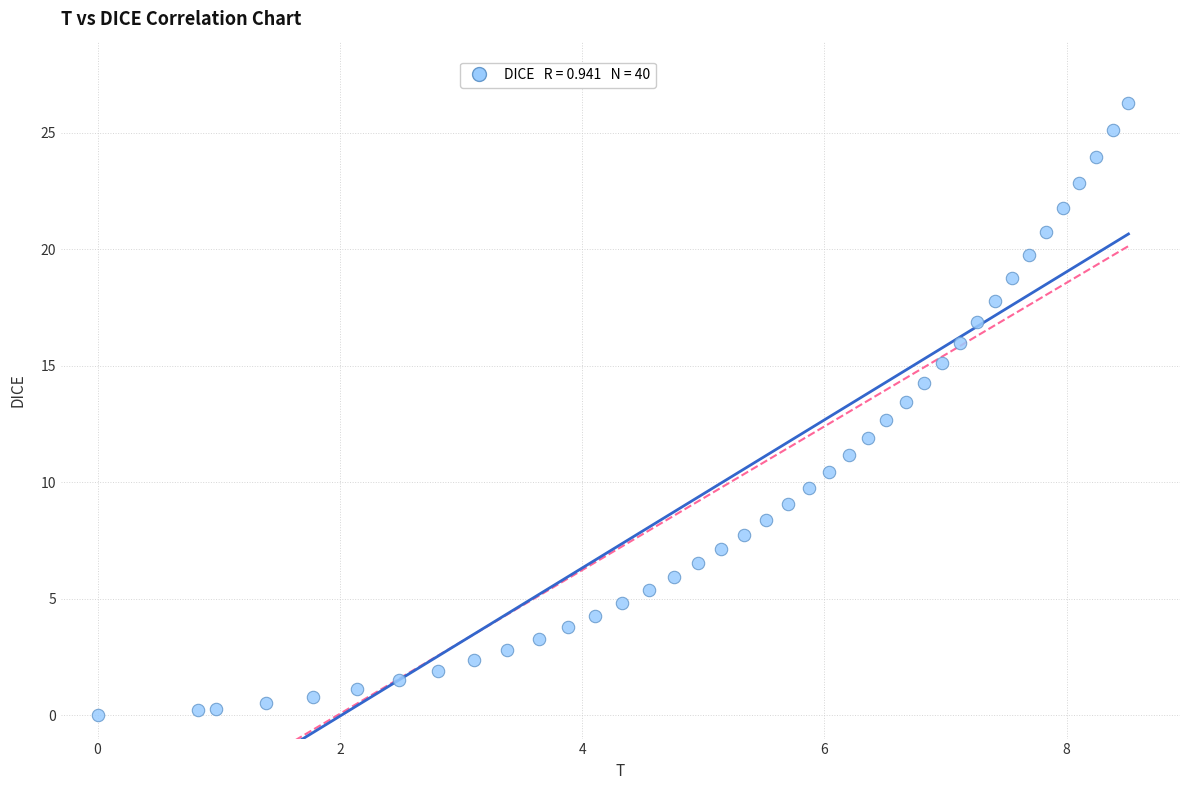

What is the range of Y values (max minus min)?

26.3